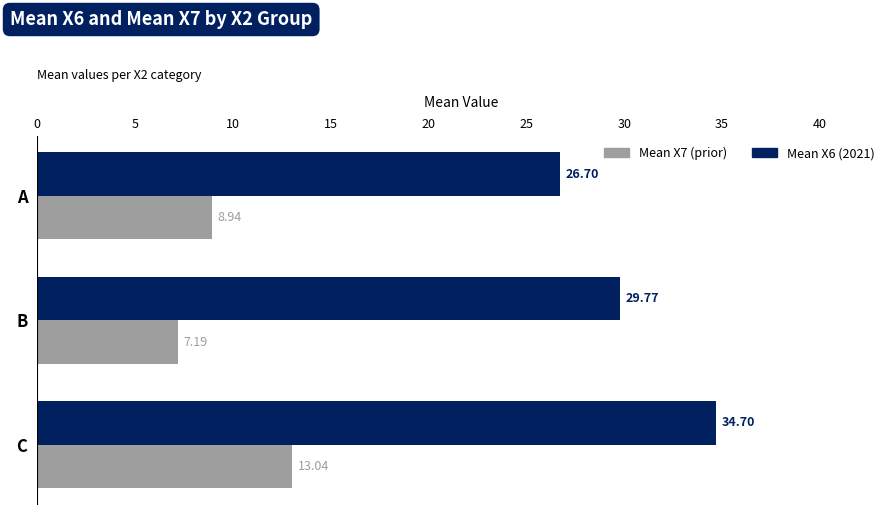

What is the sum of the Mean X7 (prior) values at B and C?

20.2